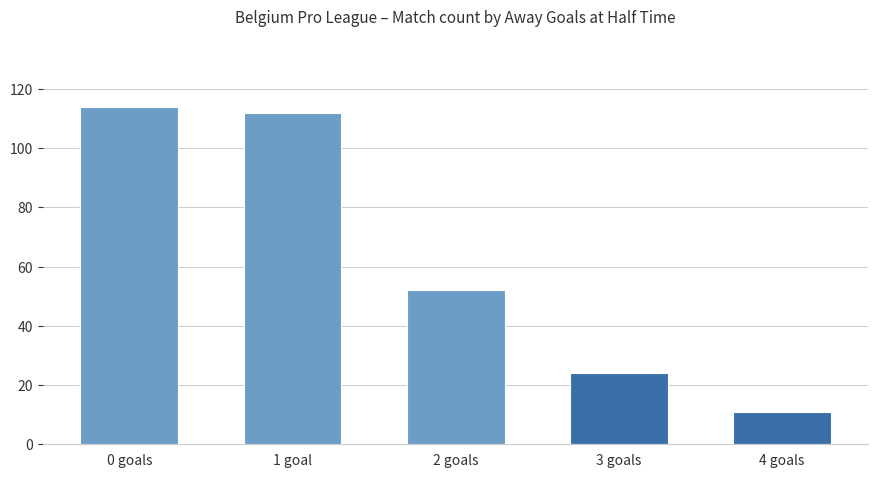

What is the label of the 1st bar from the left?

0 goals